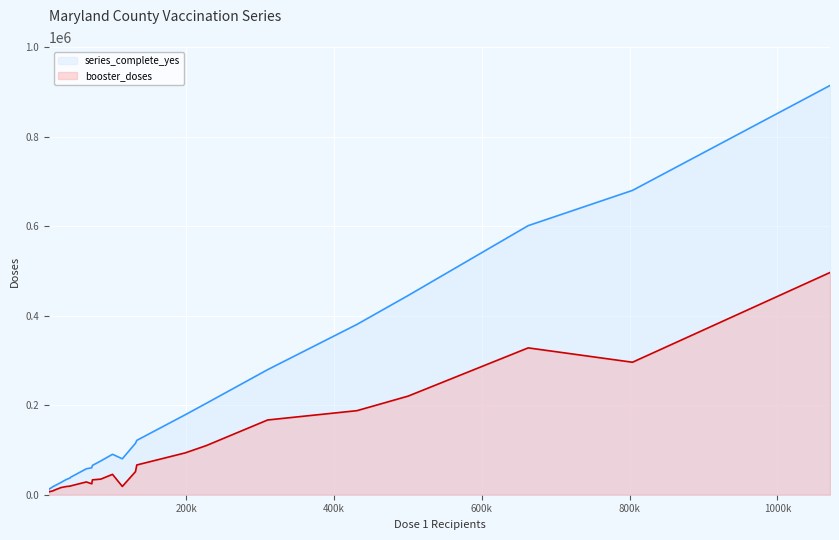

Rank the series by their maximum value, from lowest to highest.

booster_doses, series_complete_yes